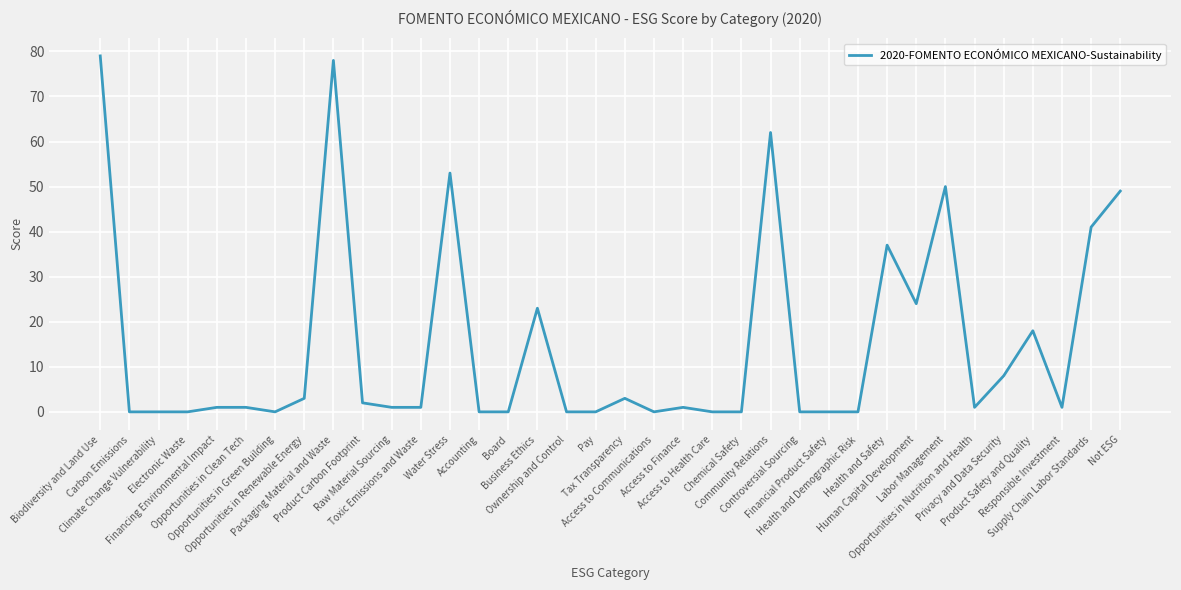

Reading left to right, what are all the values shown in this chart?

Biodiversity and Land Use=79	Carbon Emissions=0	Climate Change Vulnerability=0	Electronic Waste=0	Financing Environmental Impact=1	Opportunities in Clean Tech=1	Opportunities in Green Building=0	Opportunities in Renewable Energy=3	Packaging Material and Waste=78	Product Carbon Footprint=2	Raw Material Sourcing=1	Toxic Emissions and Waste=1	Water Stress=53	Accounting=0	Board=0	Business Ethics=23	Ownership and Control=0	Pay=0	Tax Transparency=3	Access to Communications=0	Access to Finance=1	Access to Health Care=0	Chemical Safety=0	Community Relations=62	Controversial Sourcing=0	Financial Product Safety=0	Health and Demographic Risk=0	Health and Safety=37	Human Capital Development=24	Labor Management=50	Opportunities in Nutrition and Health=1	Privacy and Data Security=8	Product Safety and Quality=18	Responsible Investment=1	Supply Chain Labor Standards=41	Not ESG=49